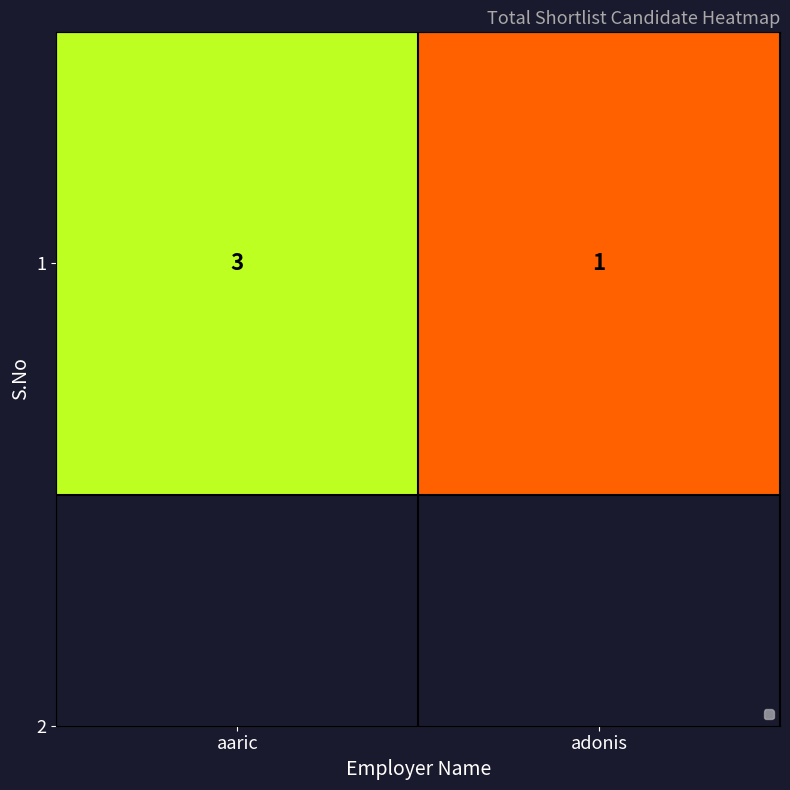

What is the sum of all values?

4